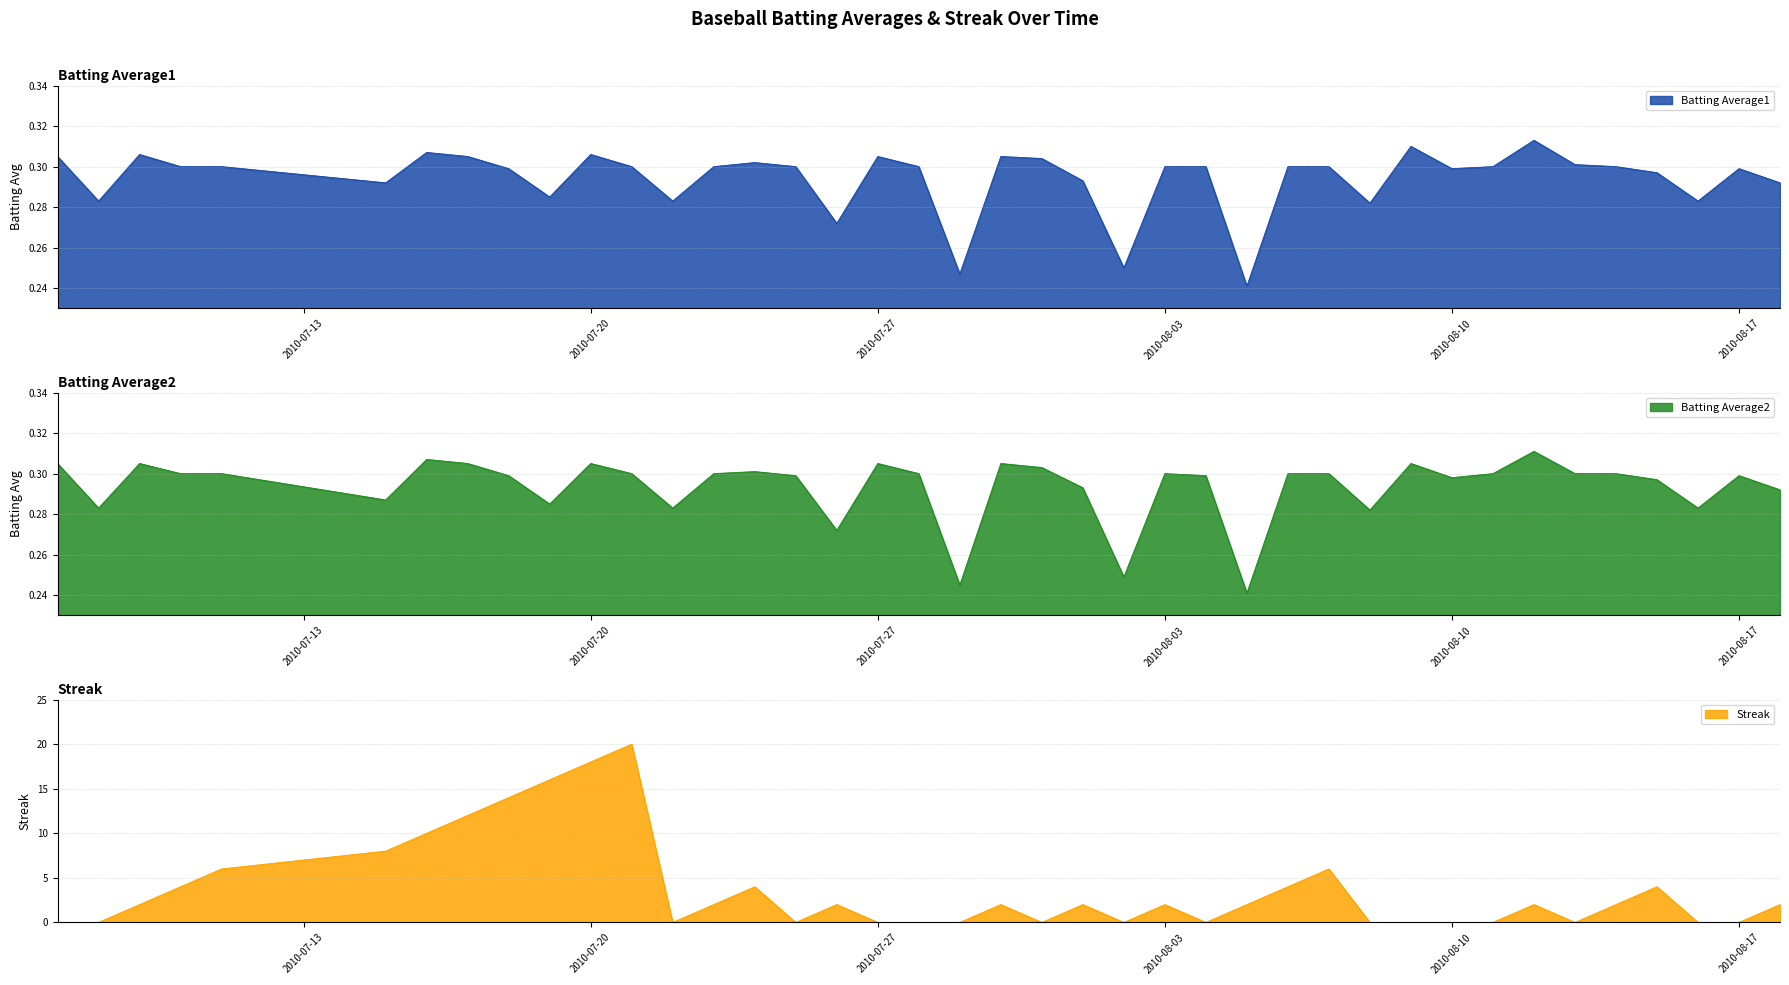

What is the difference between the highest and lowest values at 2010-07-23?

1.7